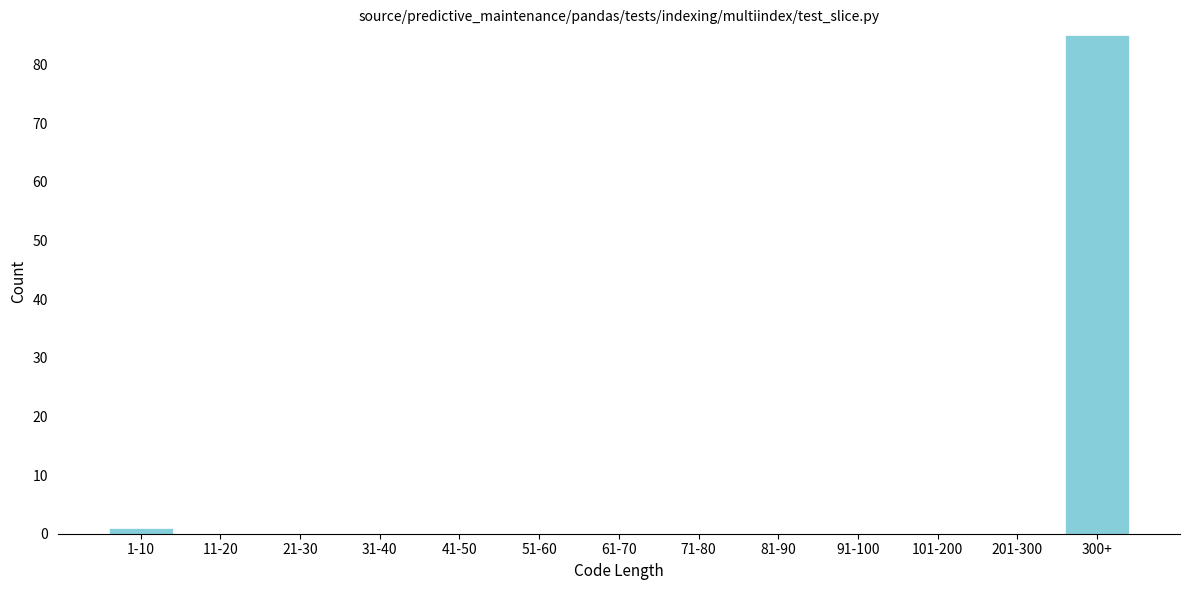

Reading right to left, extract all data points from this chart.

300+=85	201-300=0	101-200=0	91-100=0	81-90=0	71-80=0	61-70=0	51-60=0	41-50=0	31-40=0	21-30=0	11-20=0	1-10=1